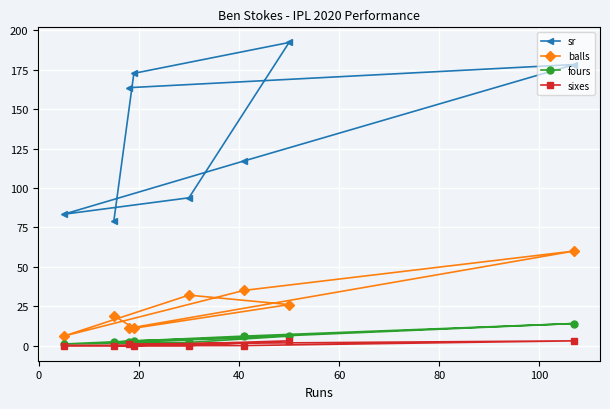

What are all the series names shown in the legend?

sr, balls, fours, sixes